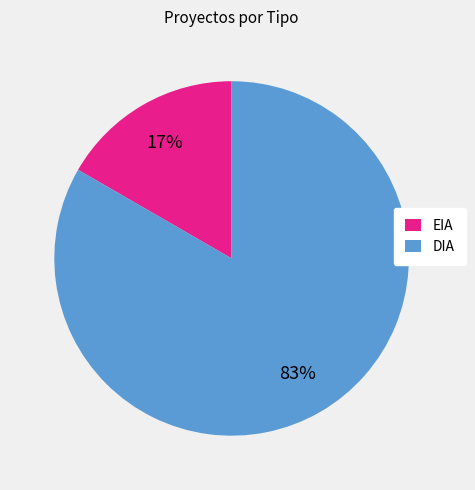

Does any single category account for the majority?

Yes